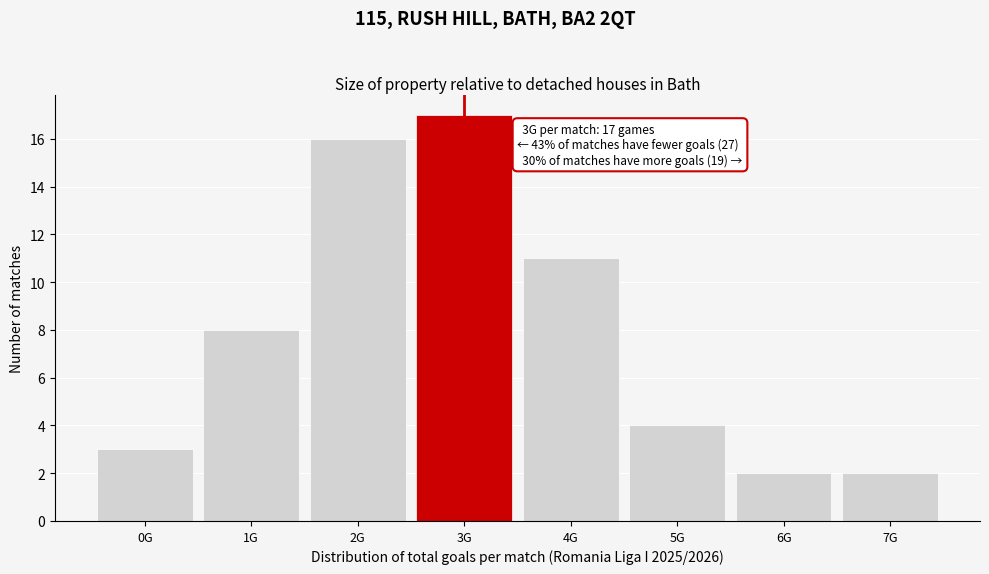

Reading left to right, what are all the values shown in this chart?

0G=3	1G=8	2G=16	3G=17	4G=11	5G=4	6G=2	7G=2